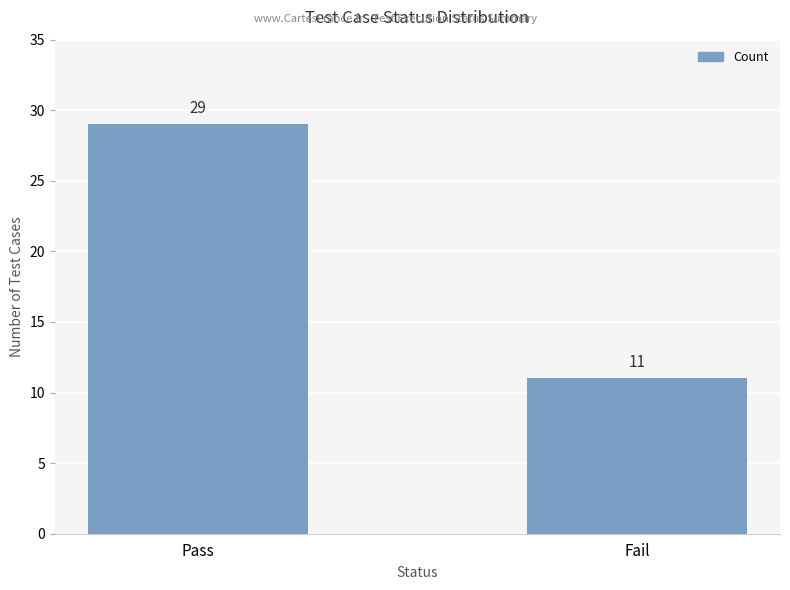

Reading left to right, extract all data points from this chart.

29	11